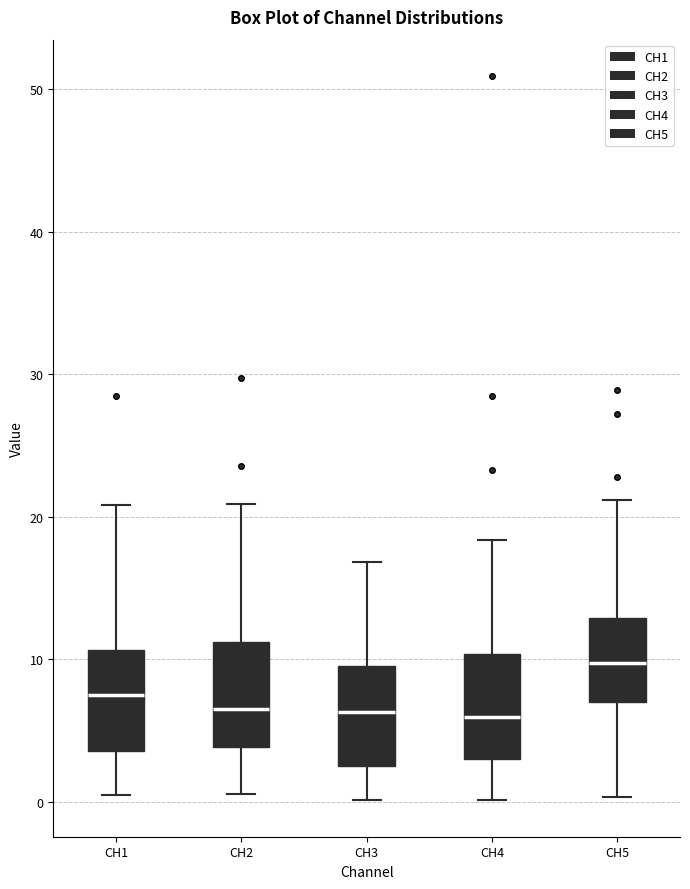

Reading left to right, transcribe this box plot: for each box, give where its median line is, the range the box spans, and where its two whiskers end, as read against the y-axis. The values are not printed on the chart, so give them approximately, as read against the axis.

CH1: median 7, box 4 to 11, whiskers 0 to 21
CH2: median 7, box 4 to 11, whiskers 1 to 21
CH3: median 6, box 3 to 10, whiskers 0 to 17
CH4: median 6, box 3 to 10, whiskers 0 to 18
CH5: median 10, box 7 to 13, whiskers 0 to 21